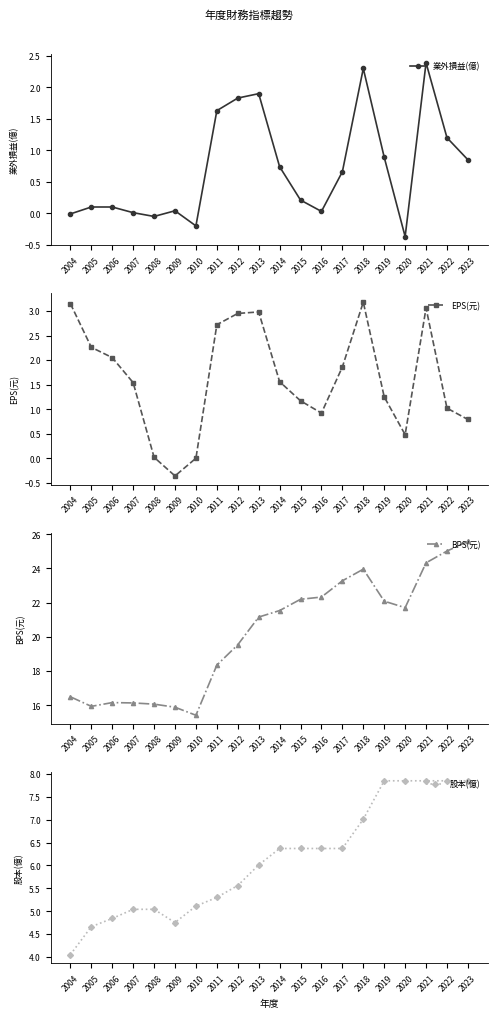

What is the highest value of the EPS(元) series?

3.2